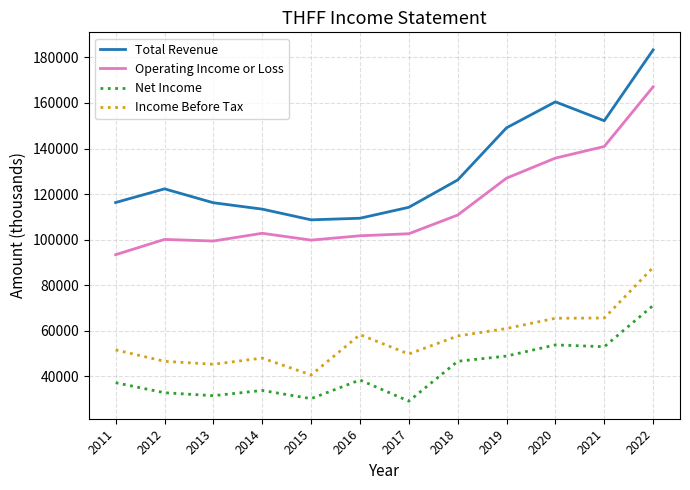

What is the difference between the highest and lowest values at 2019?

100200